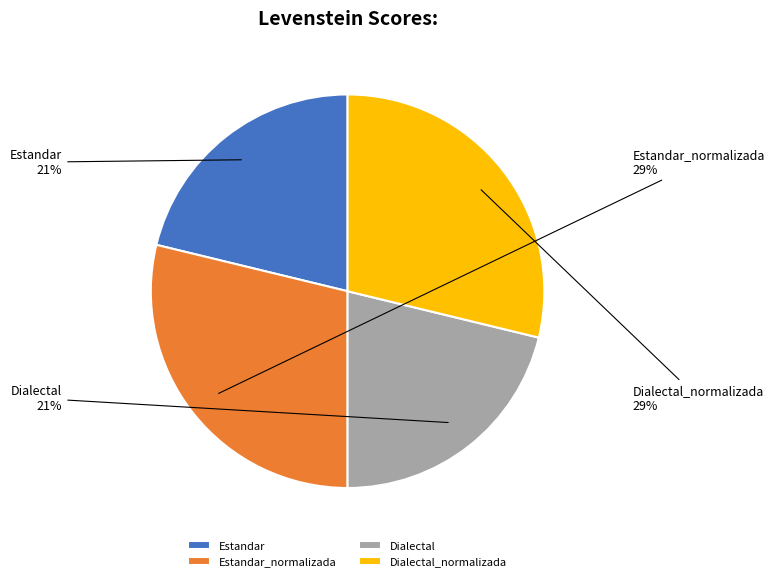

Does any single category account for the majority?

No